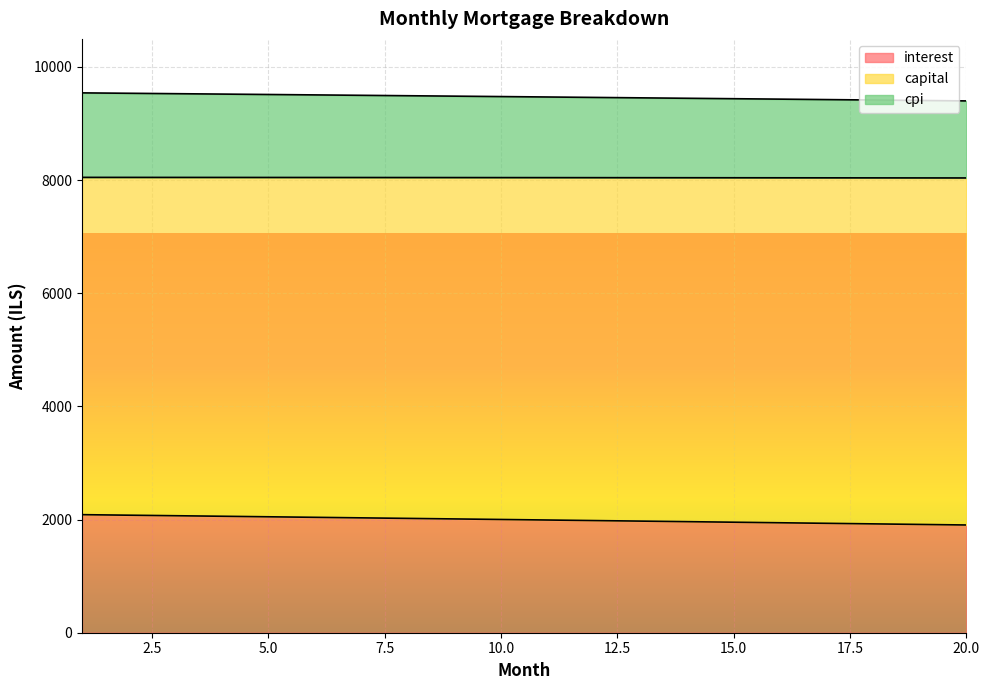

The cpi series shows 12227.2 at 14. True or false?

False